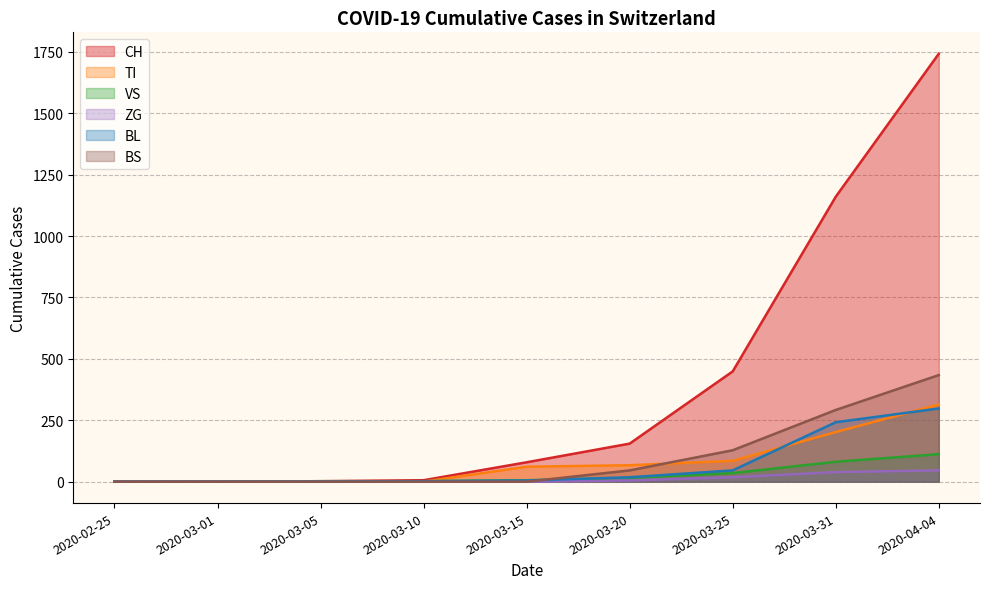

Where is BL nearest to the value 149?

2020-03-31